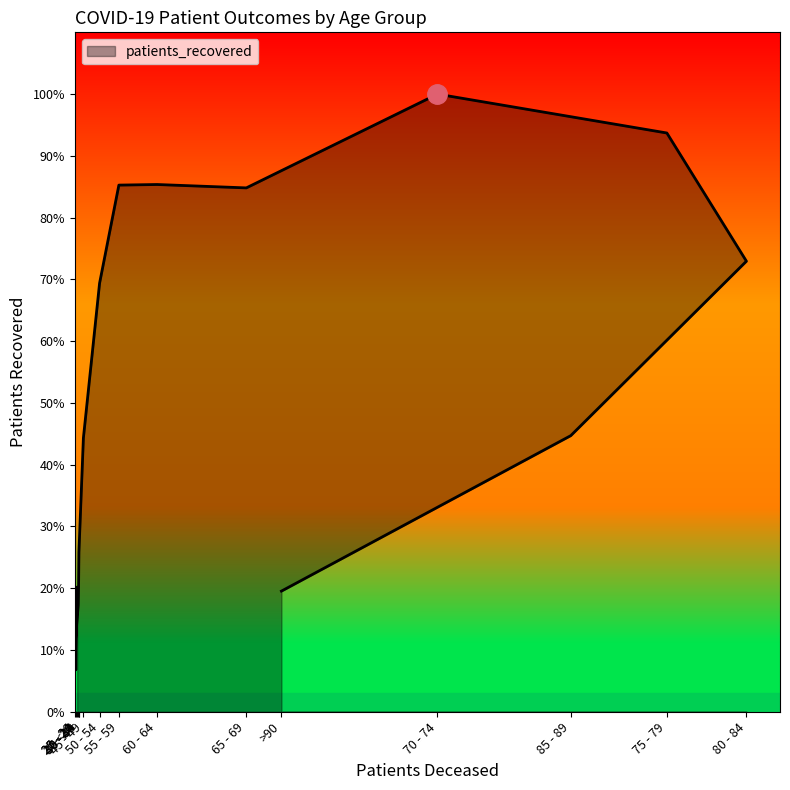

How many points are higher than both their immediate neighbors (excluding endpoints)?

2